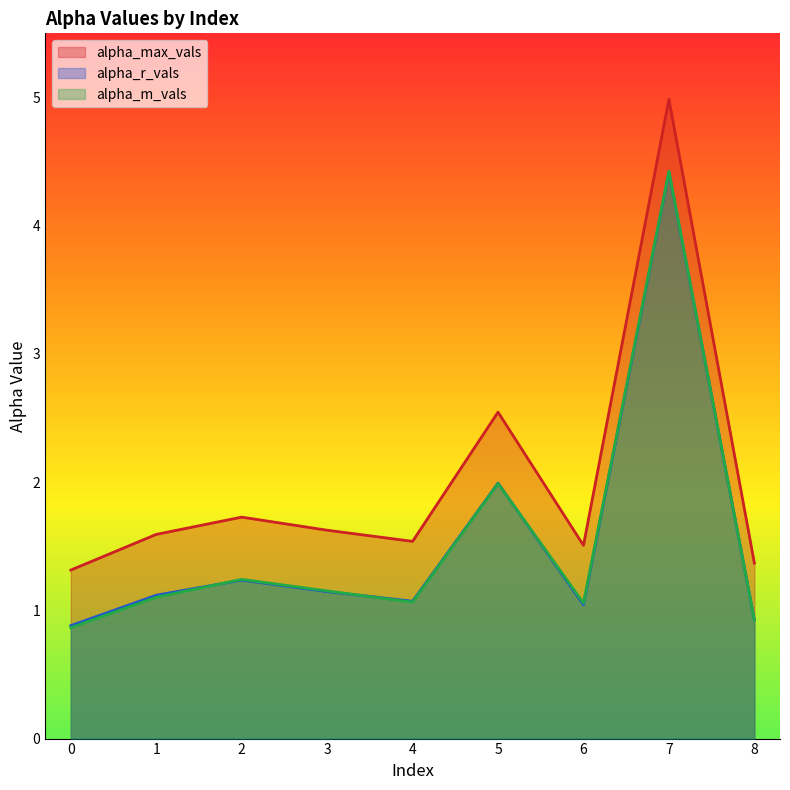

Reading left to right, what are all the values shown in this chart?

alpha_max_vals: 0=1.3	1=1.6	2=1.7	3=1.6	4=1.5	5=2.5	6=1.5	7=5.0	8=1.4
alpha_r_vals: 0=0.9	1=1.1	2=1.2	3=1.1	4=1.1	5=2.0	6=1.0	7=4.4	8=0.9
alpha_m_vals: 0=0.9	1=1.1	2=1.2	3=1.2	4=1.1	5=2.0	6=1.1	7=4.4	8=0.9